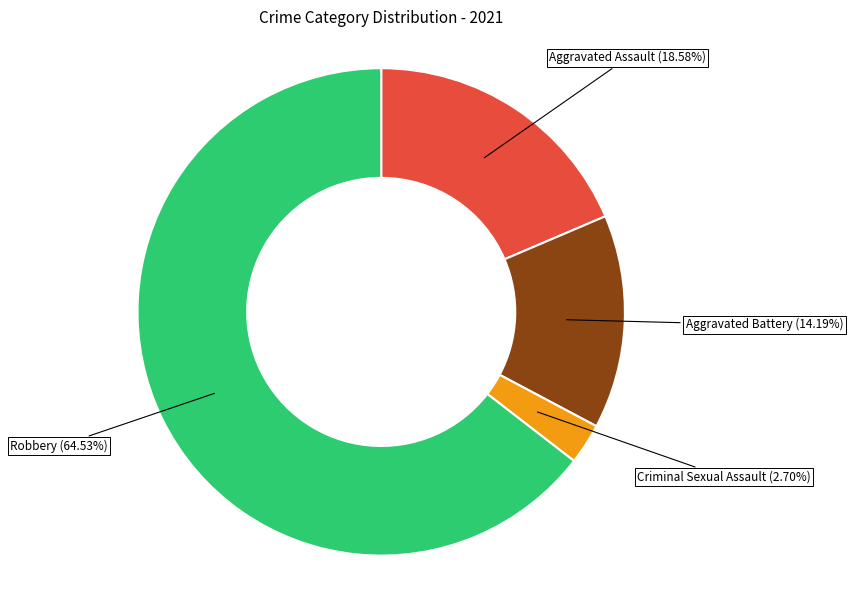

Is there a majority slice in this chart?

Yes